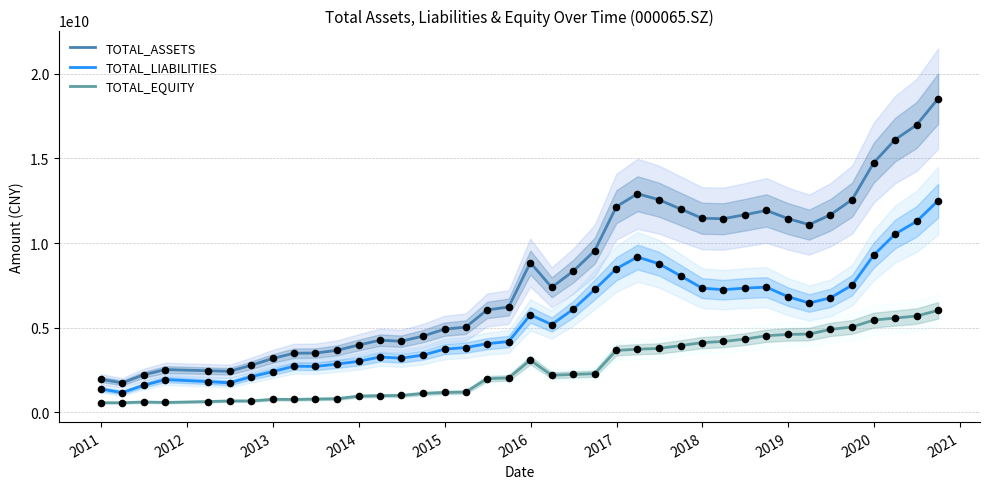

True or false: TOTAL_LIABILITIES and TOTAL_EQUITY intersect in this chart.

False